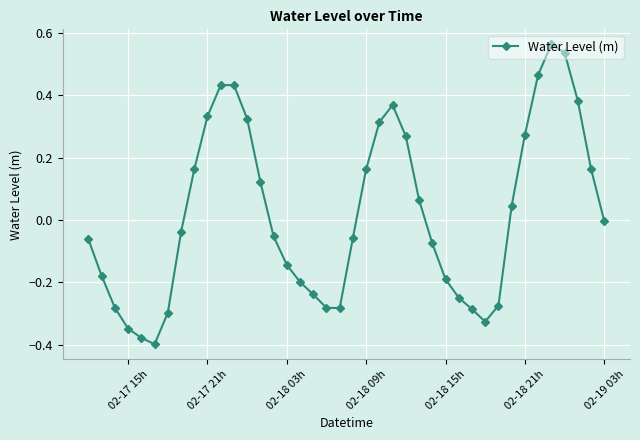

What is the sum of all values?

0.8